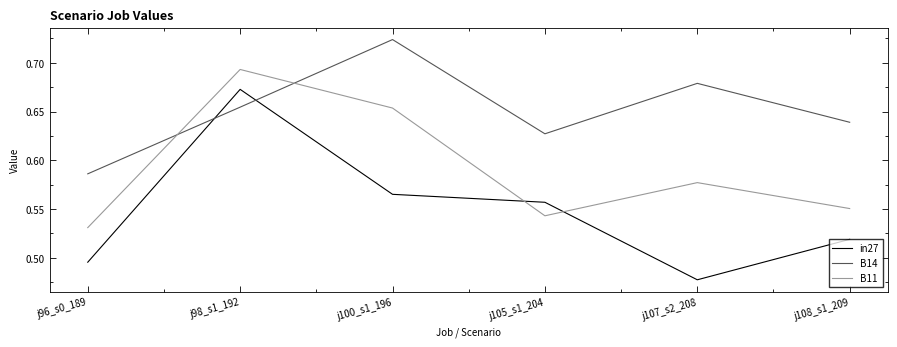

The value of B11 at j96_s0_189 is 0.7. True or false?

False